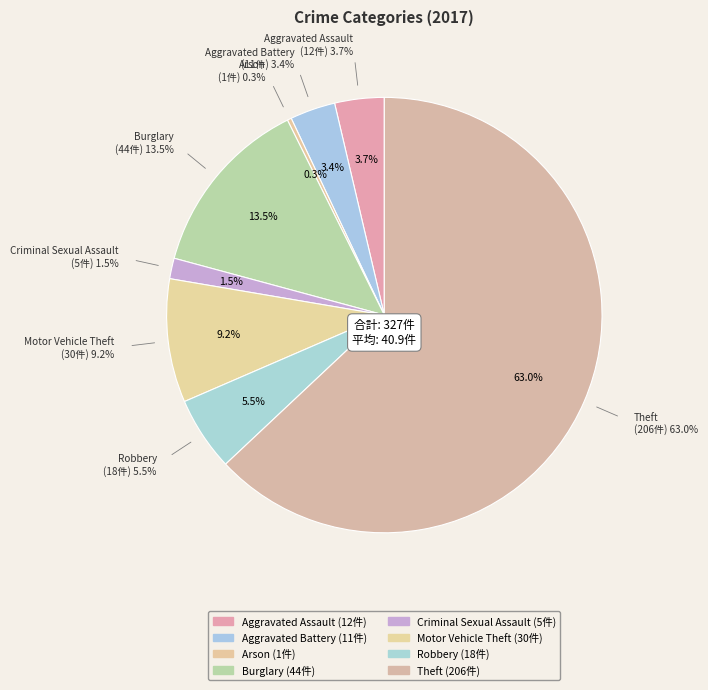

Is Robbery the majority of the pie?

No